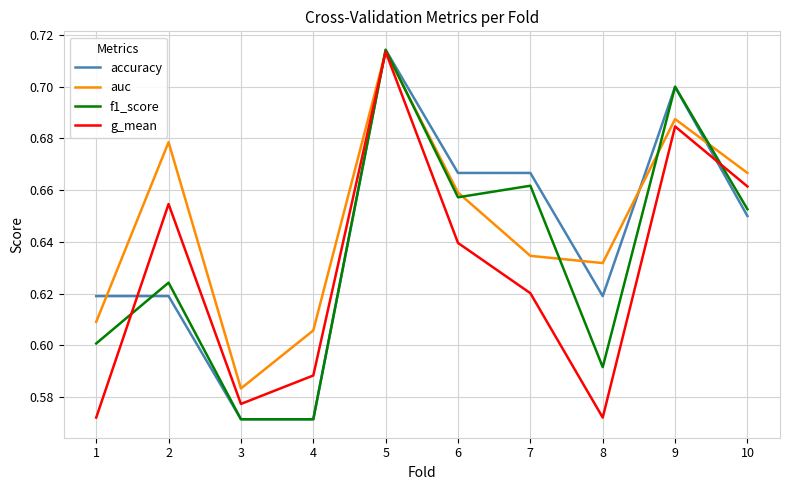

Rank the series by their average value, from highest to lowest.

auc, accuracy, f1_score, g_mean